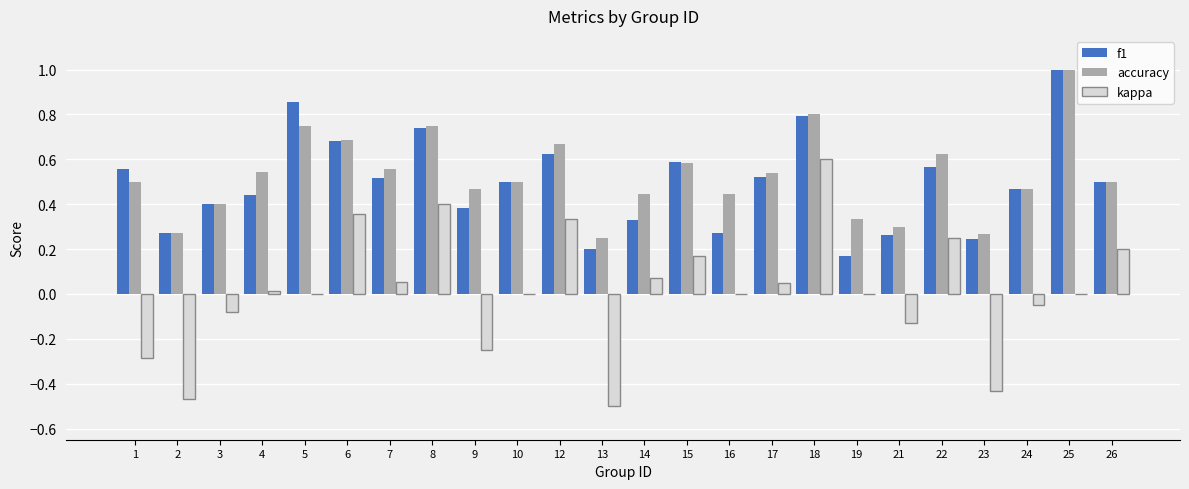

At which category is the sum across all series the highest?

18